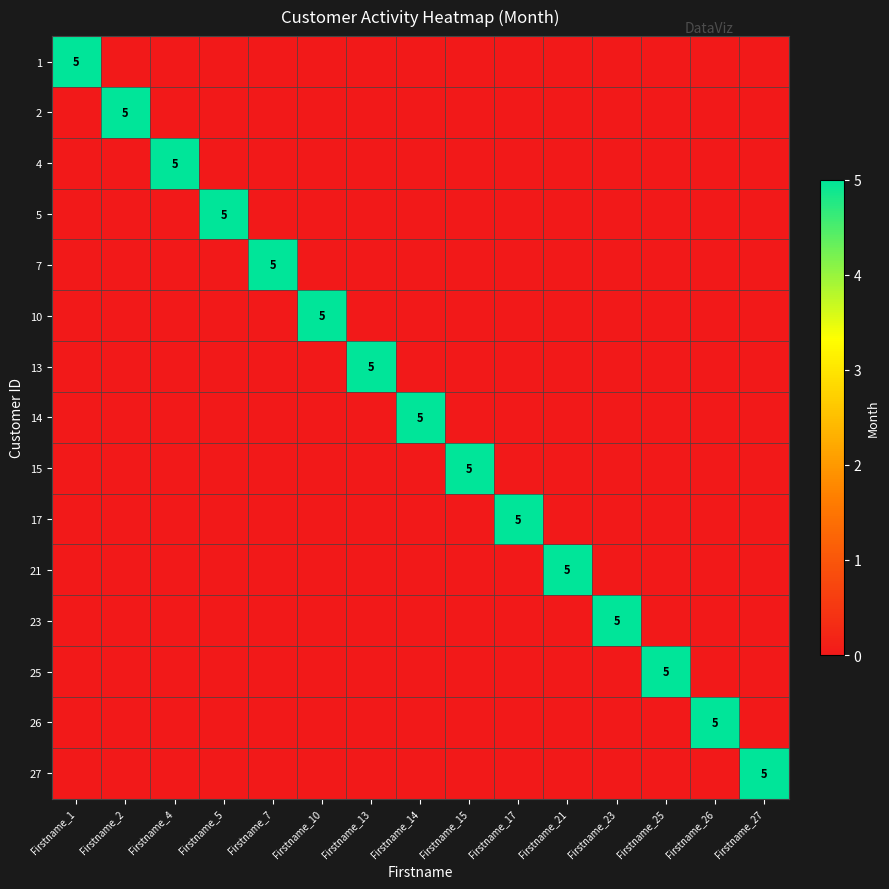

True or false: 23 has a value of 0 at Firstname_14.

True